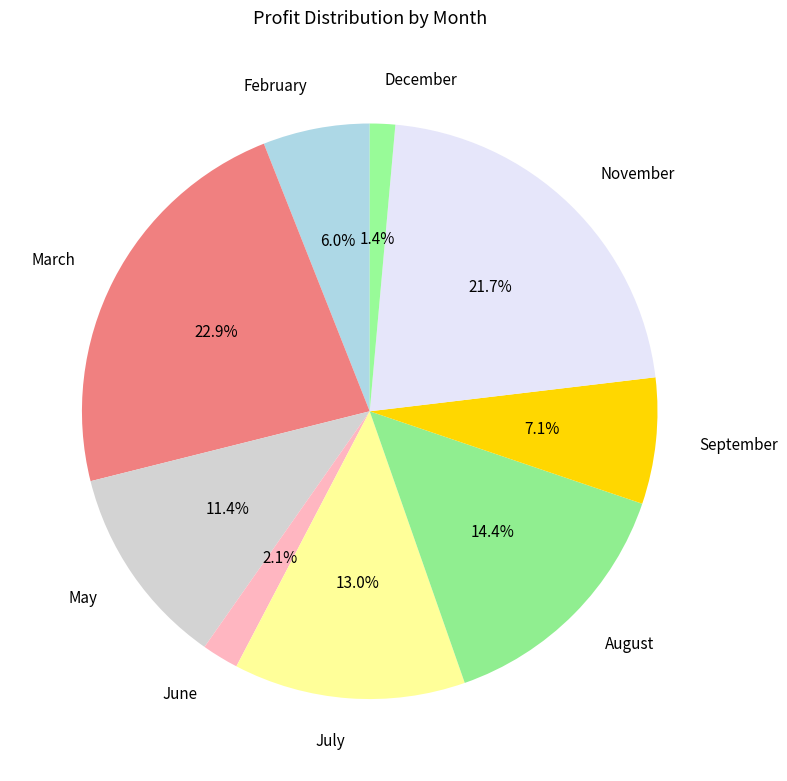

Is there a majority slice in this chart?

No